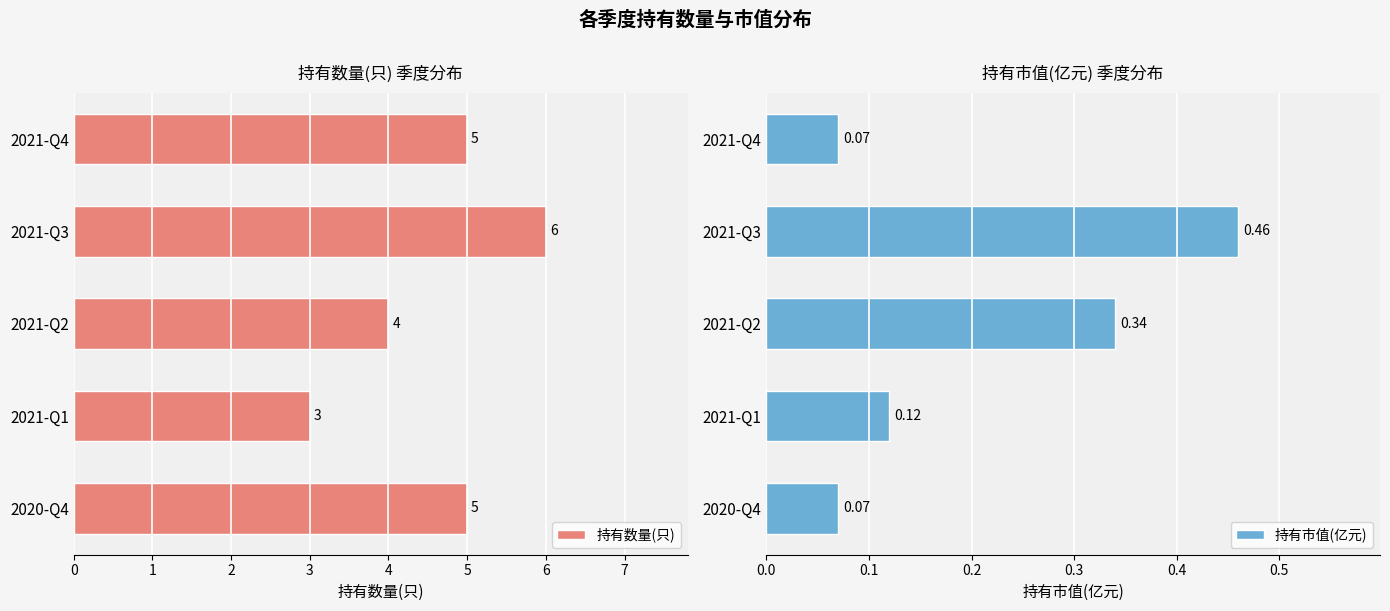

Where is 持有数量(只) nearest to the value 4?

2021-Q2